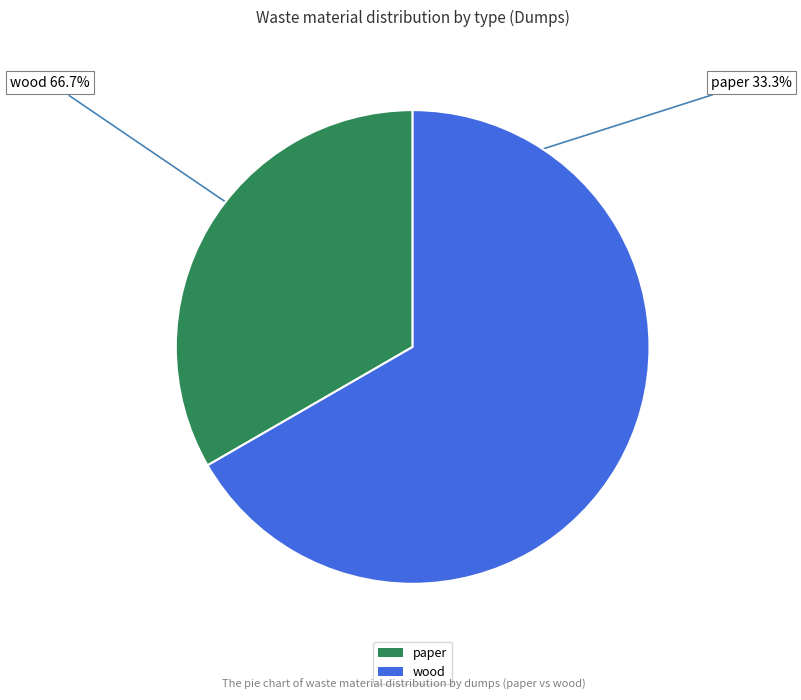

Is there a majority slice in this chart?

Yes